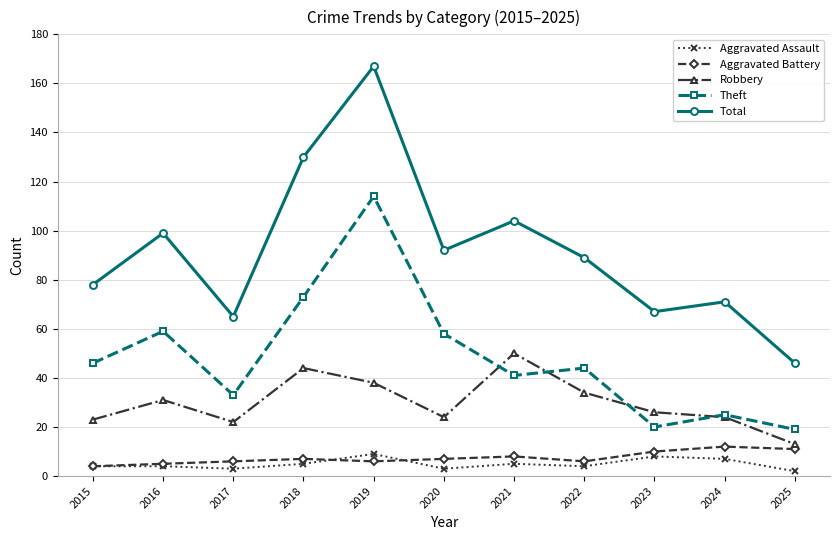

Which series changed the most between 2016 and 2019?

Total